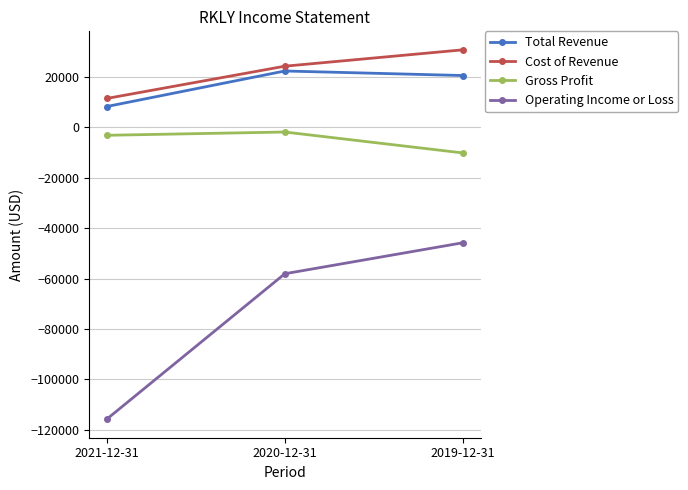

At which category is the sum across all series the highest?

2019-12-31